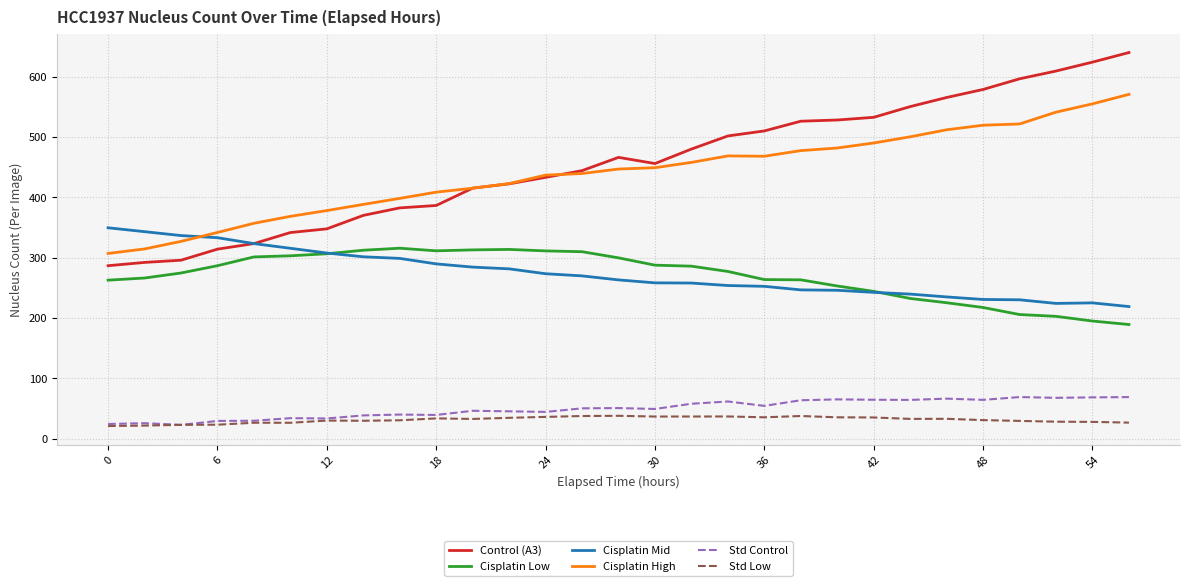

True or false: Cisplatin High and Cisplatin Low intersect in this chart.

False